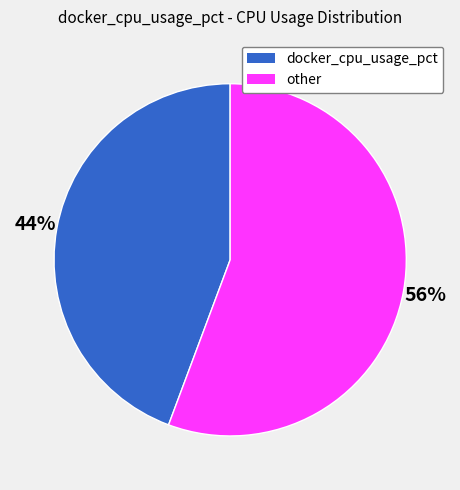

Is there any slice that represents more than half of the pie?

Yes